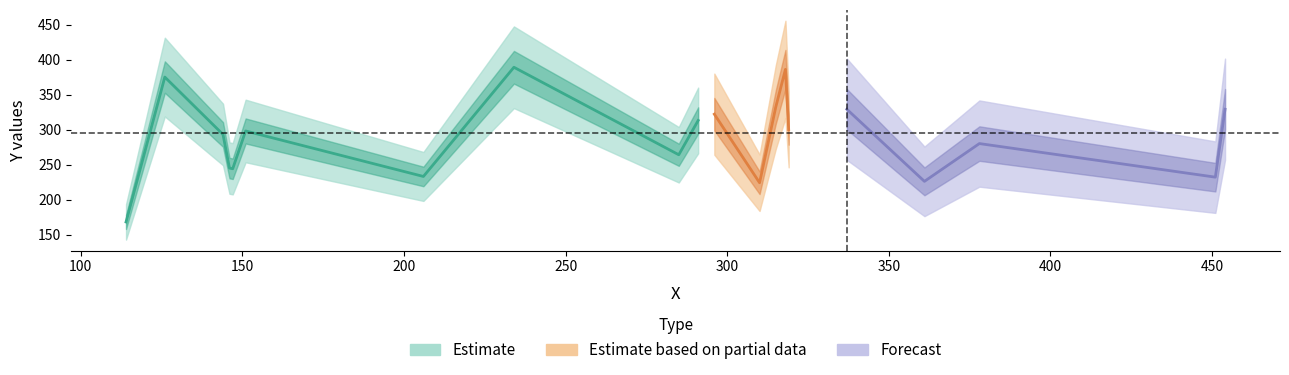

What is the difference between the maximum and second lowest values?

165